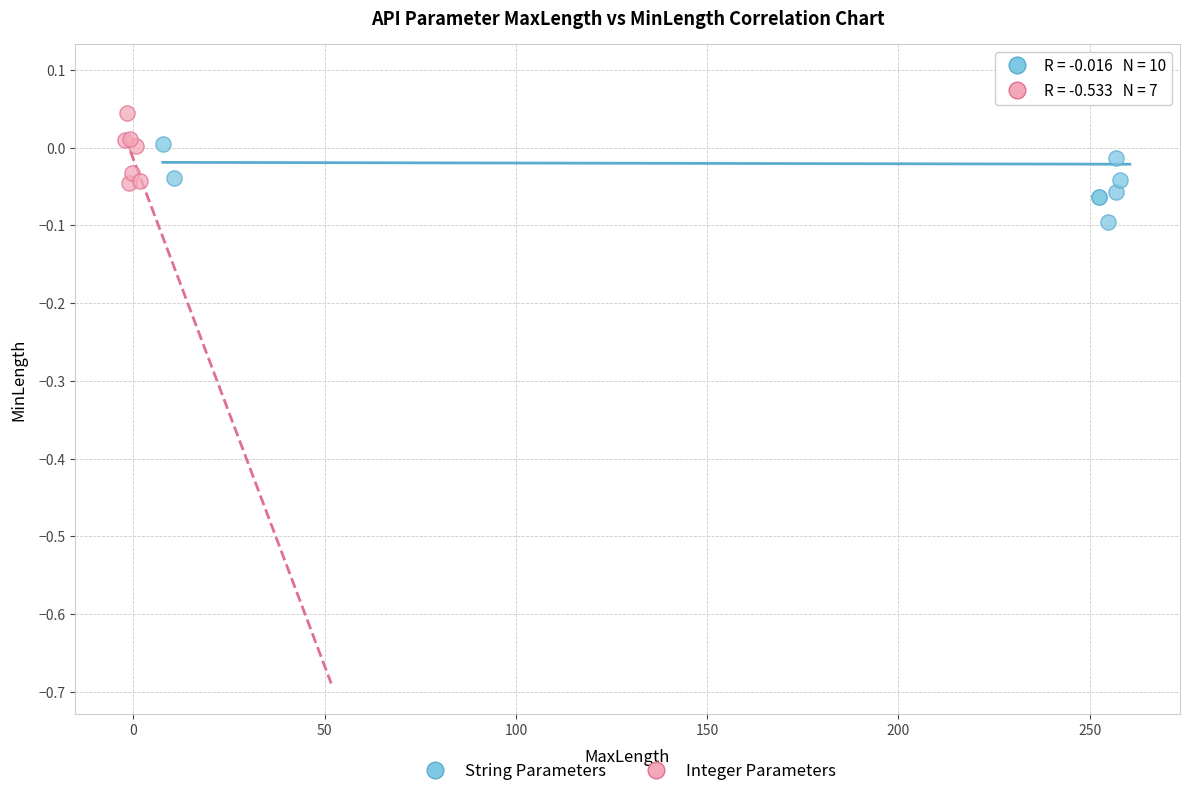

Which series has the largest Y range (max minus min)?

String Parameters